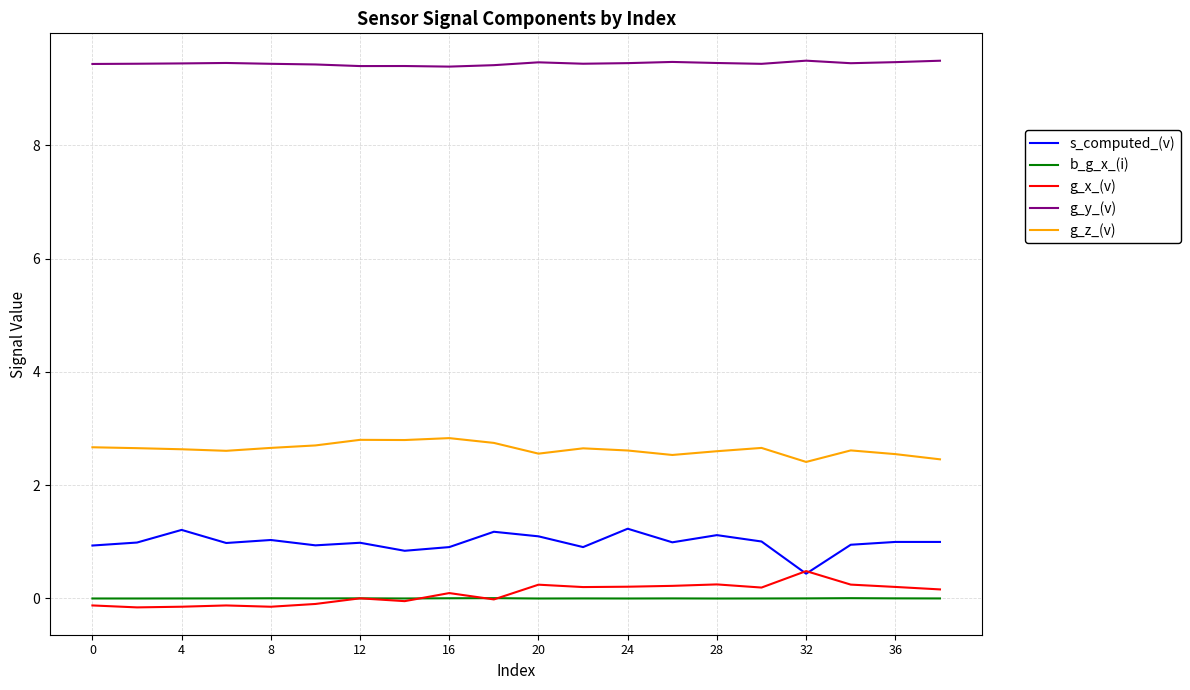

Which series has the largest total across all categories?

g_y_(v)